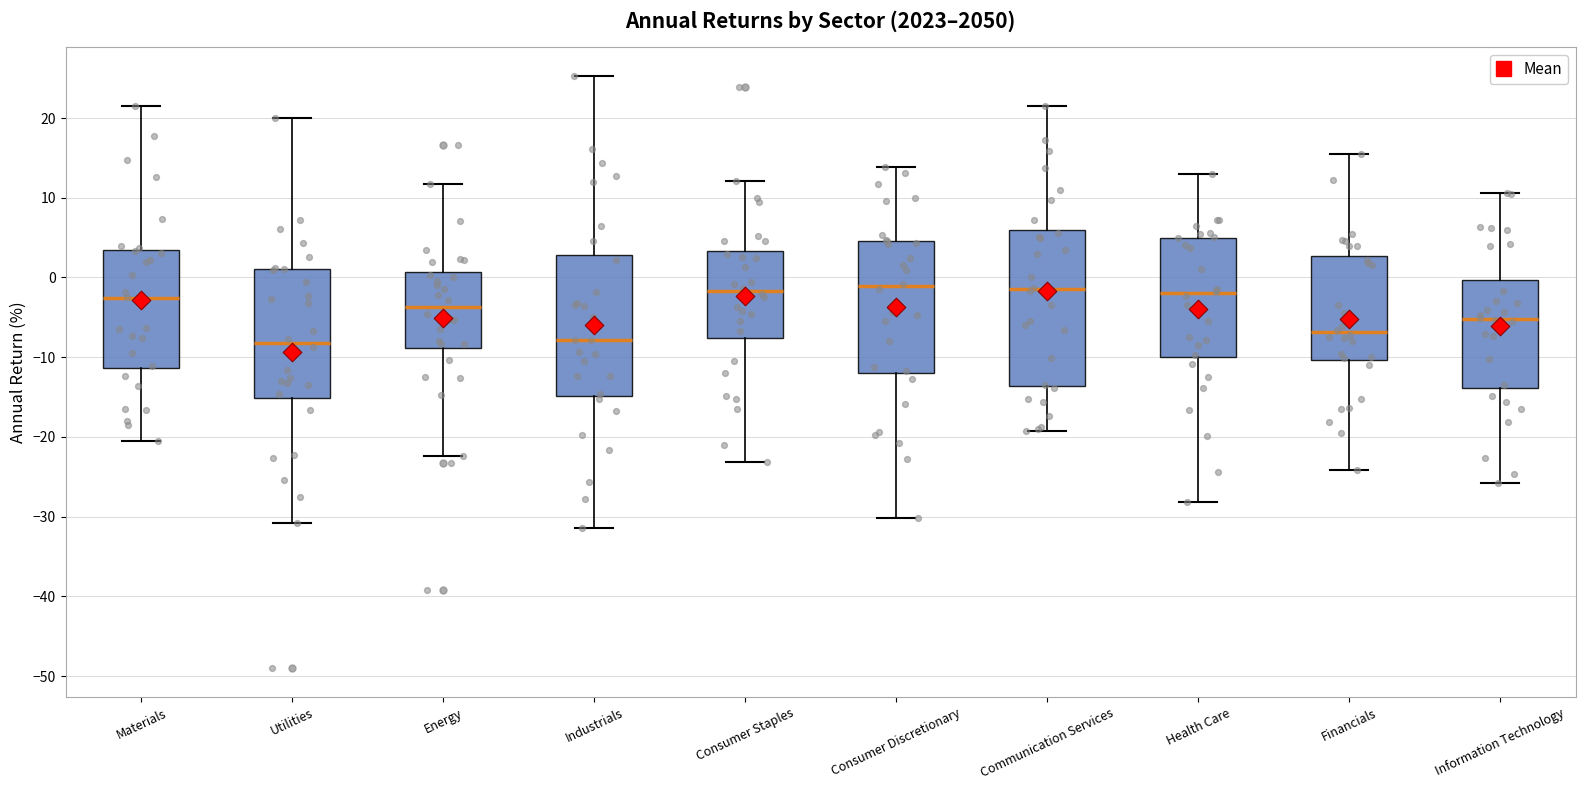

Comparing the boxes themselves (not the whiskers), which one is the tallest?

Communication Services